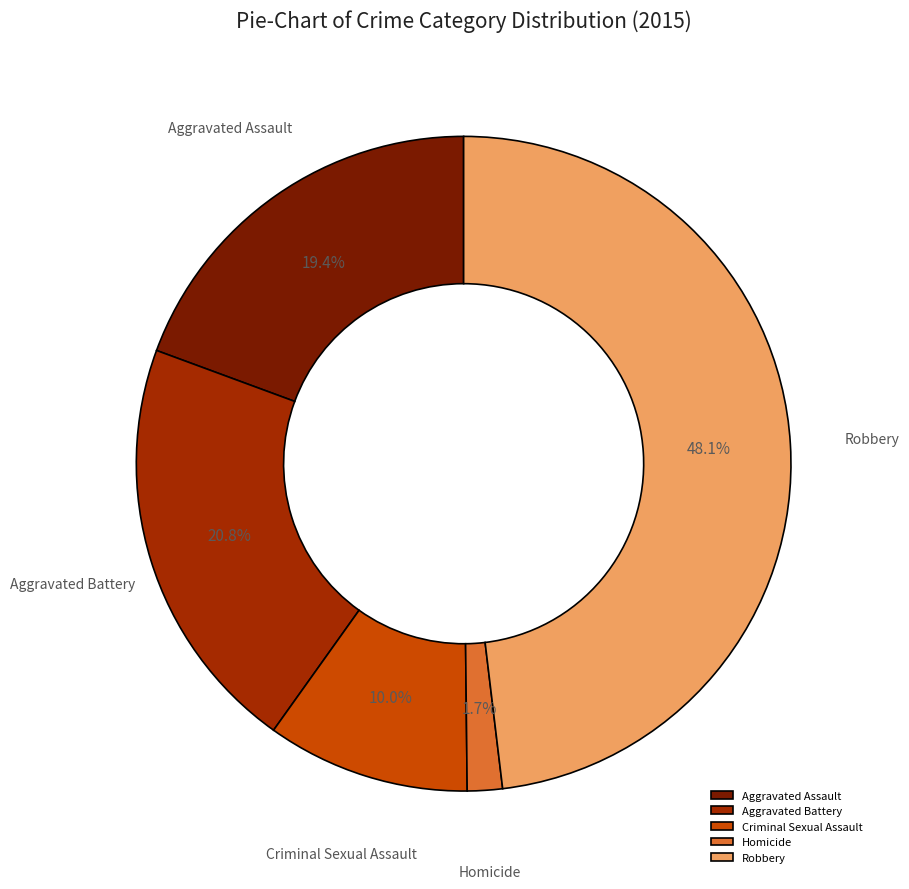

Which slice is the smallest?

Homicide